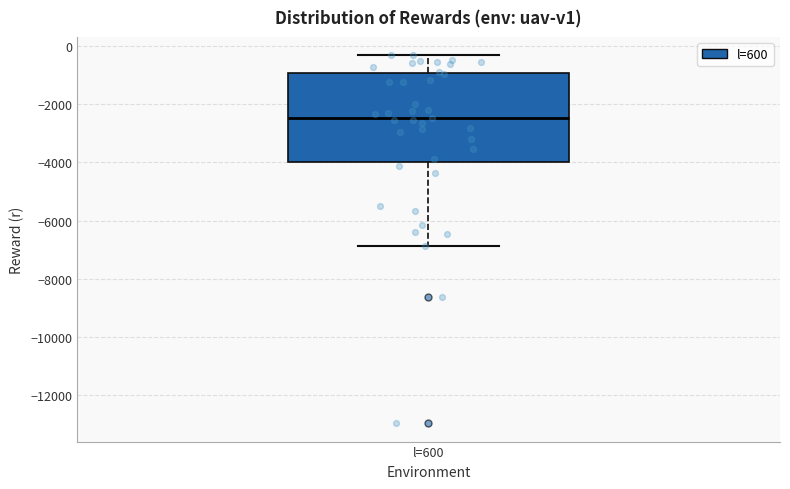

Where is the lower edge of the box for l=600 on the y-axis? The values are not printed on the chart, so give them approximately, as read against the axis.

-4000